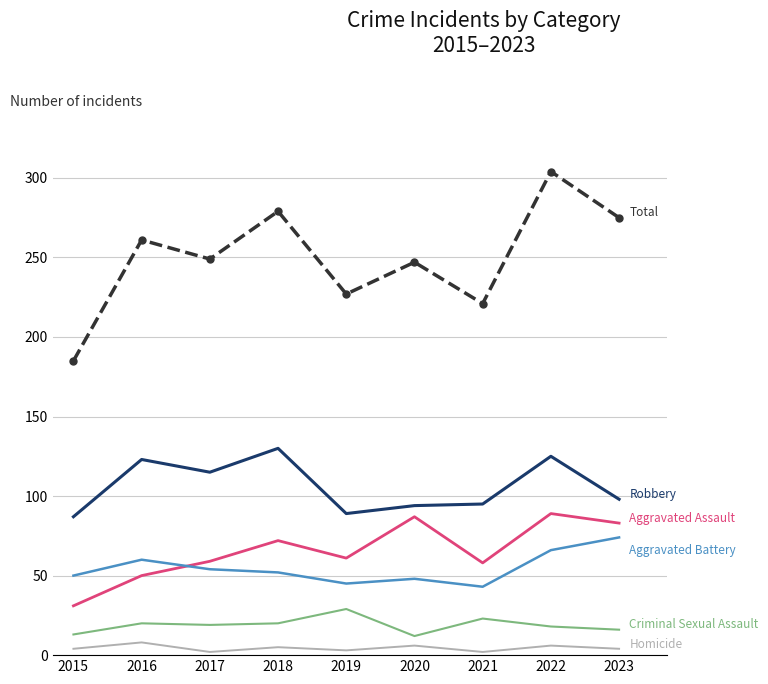

At which category is the sum across all series the highest?

2022